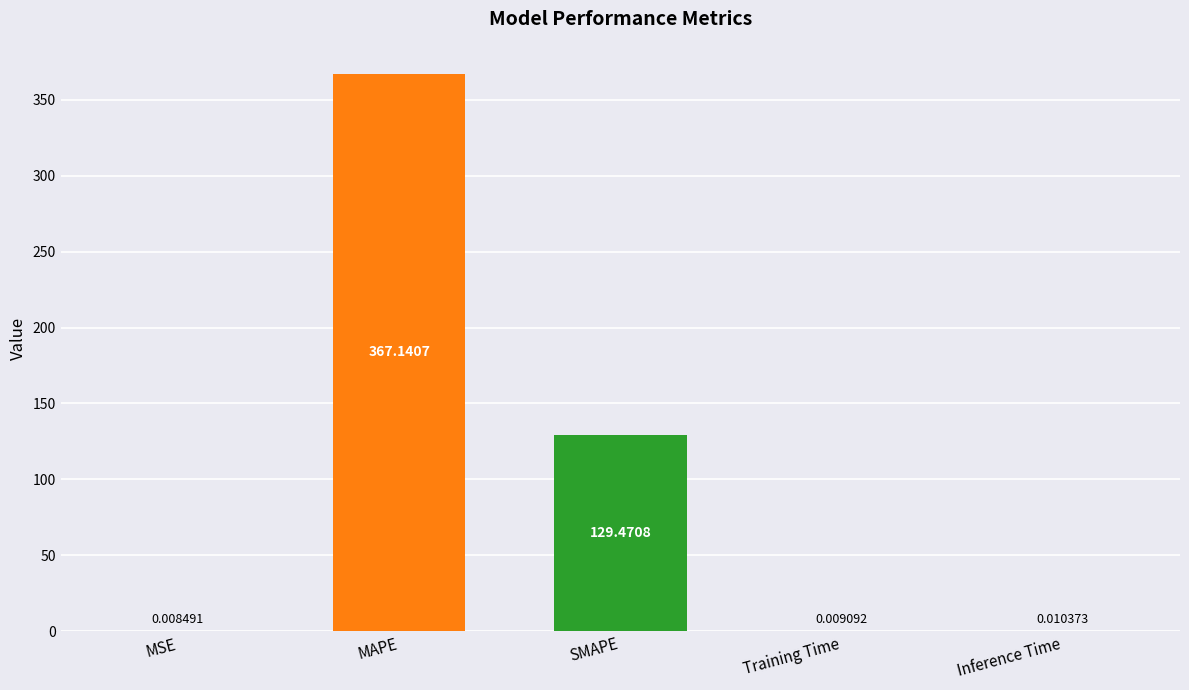

At which label is the value closest to 183?

SMAPE